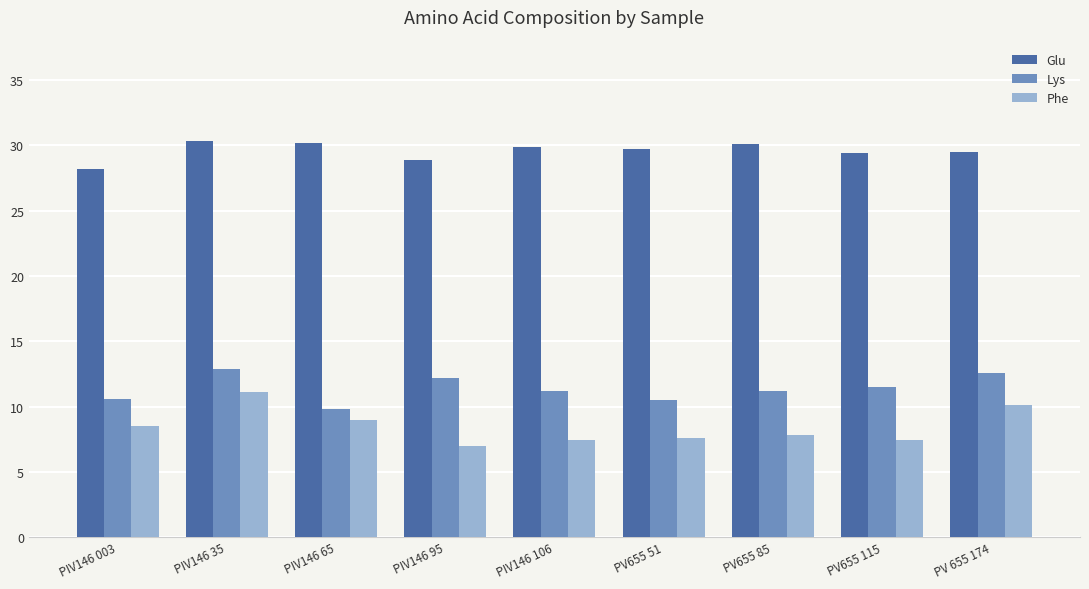

What is the total value across all series at PV 655 174?

52.2